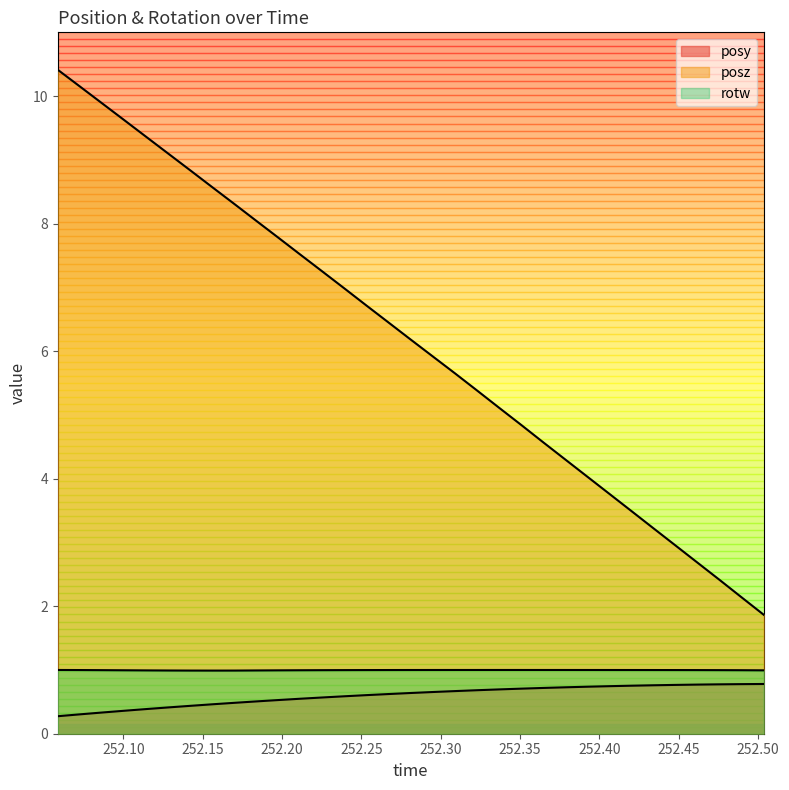

What position from the right is 252.1148?

29